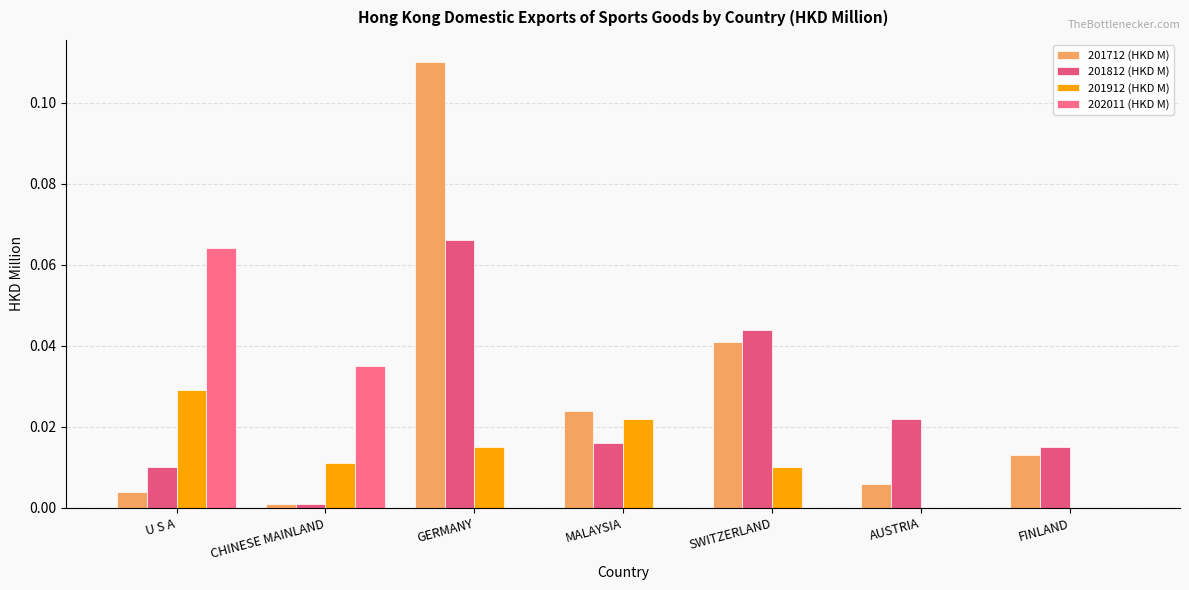

Which category has the highest value across all series?

GERMANY